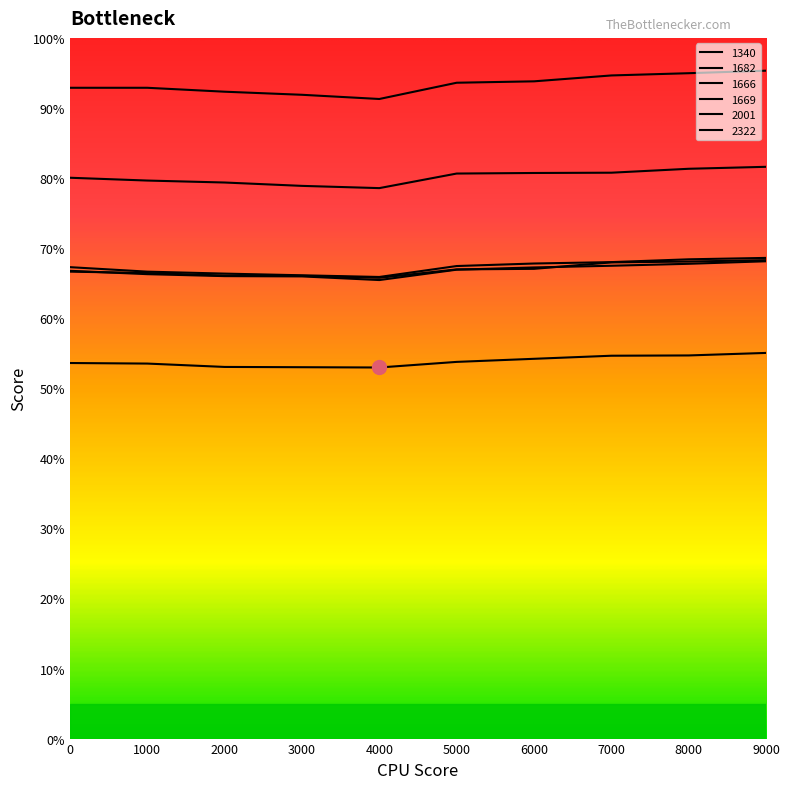

How many interior local valleys does the 1682 series have?

1